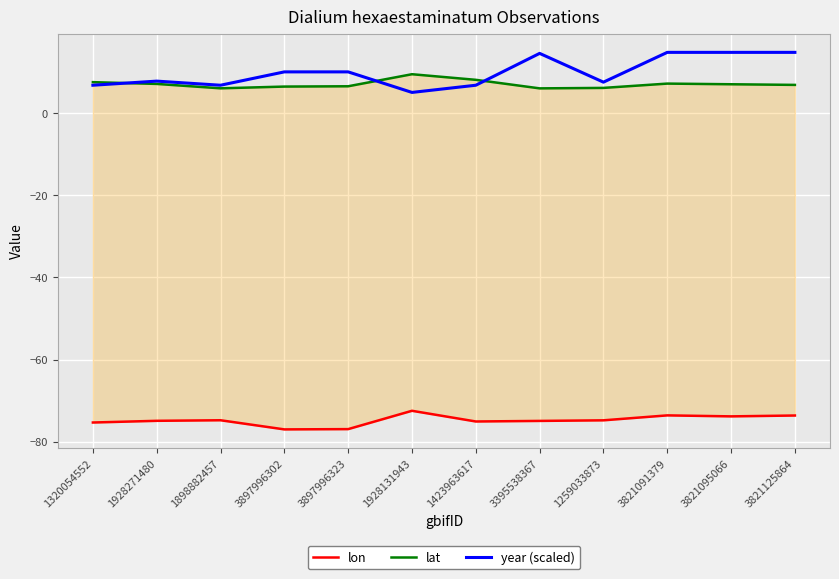

True or false: year (scaled) and lat intersect in this chart.

True